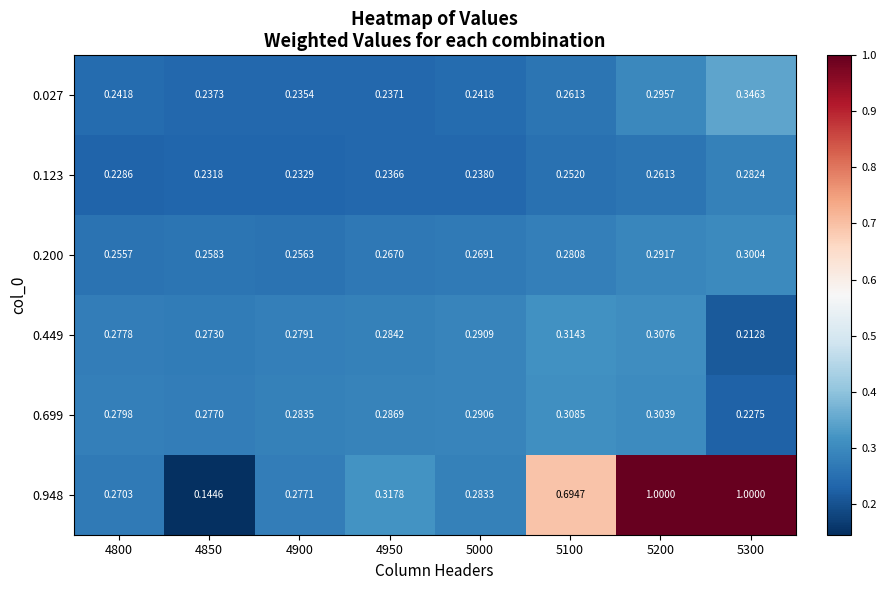

Is the value of 0.699 at 4950 greater than the value of 0.027 at 4900?

Yes